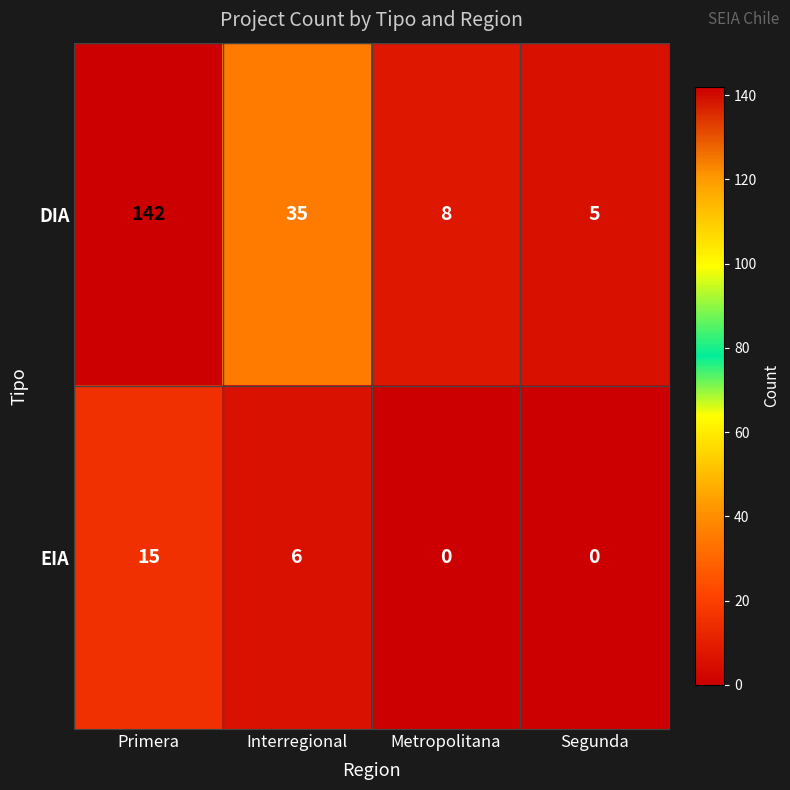

Rank the series by their average value, from highest to lowest.

DIA, EIA